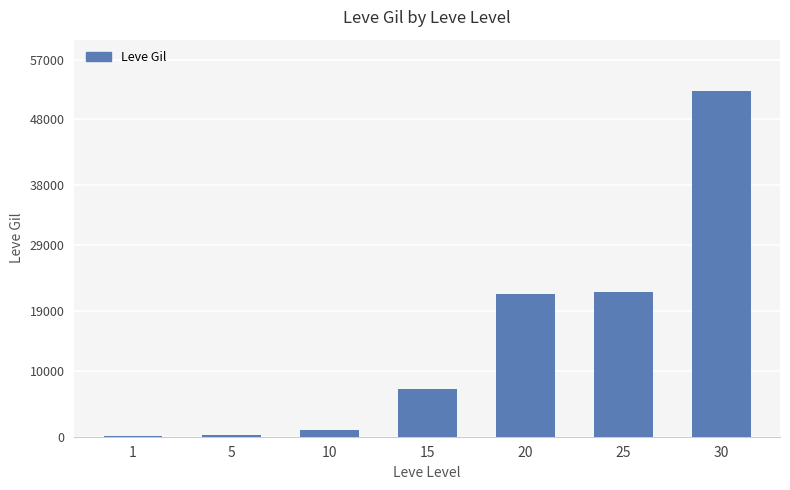

What is the greatest value displayed?

52220